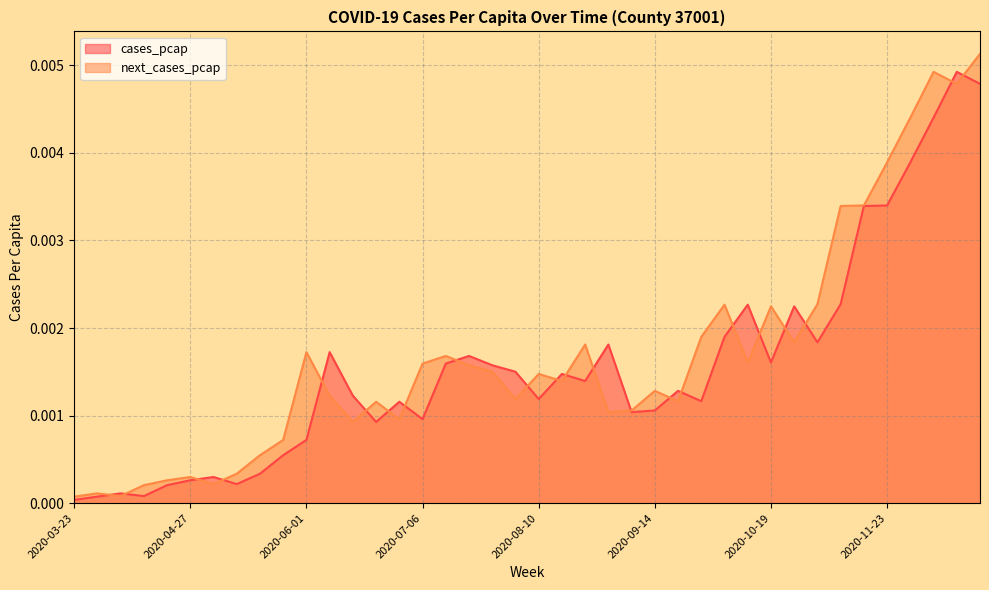

After their last crossing, which series has the higher values: cases_pcap or next_cases_pcap?

next_cases_pcap